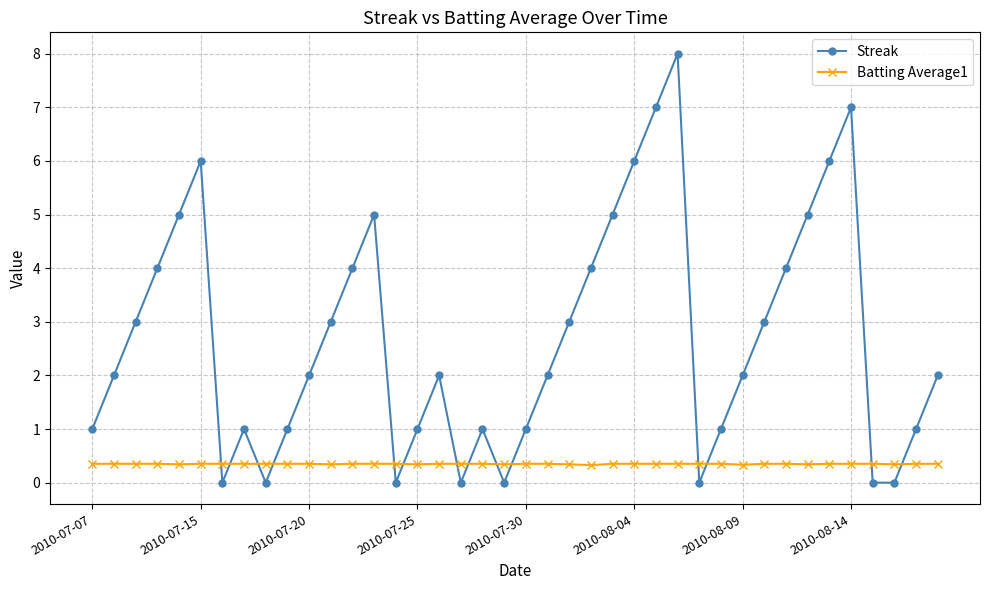

What is the sum of all Streak values?

108.0